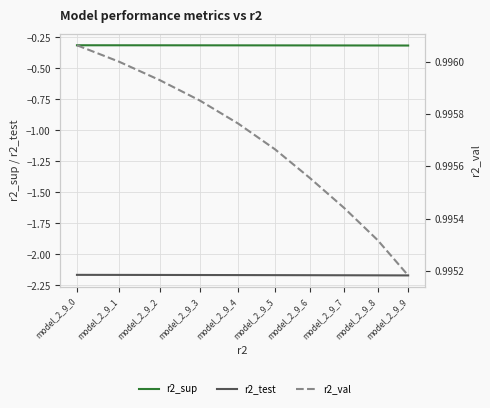

The r2_val series shows 1.4 at model_2_9_1. True or false?

False